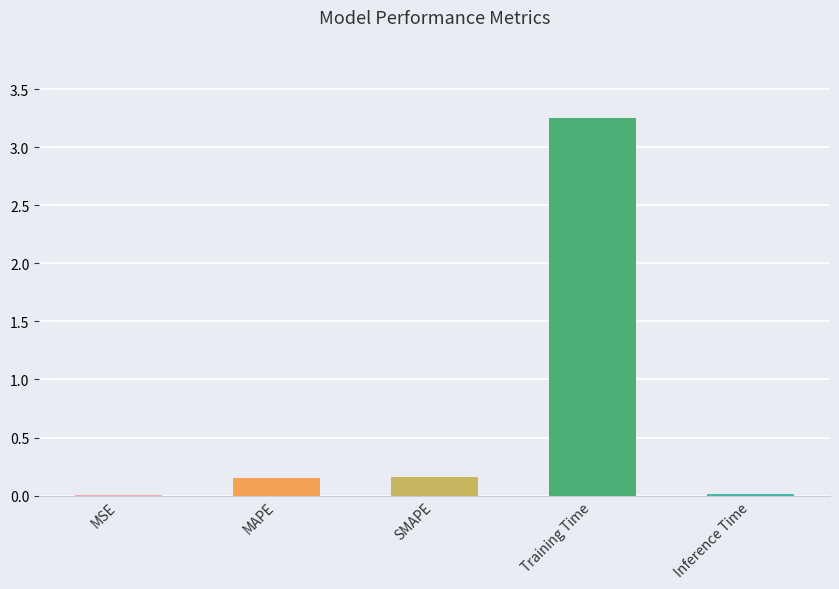

What is the average value?

0.7